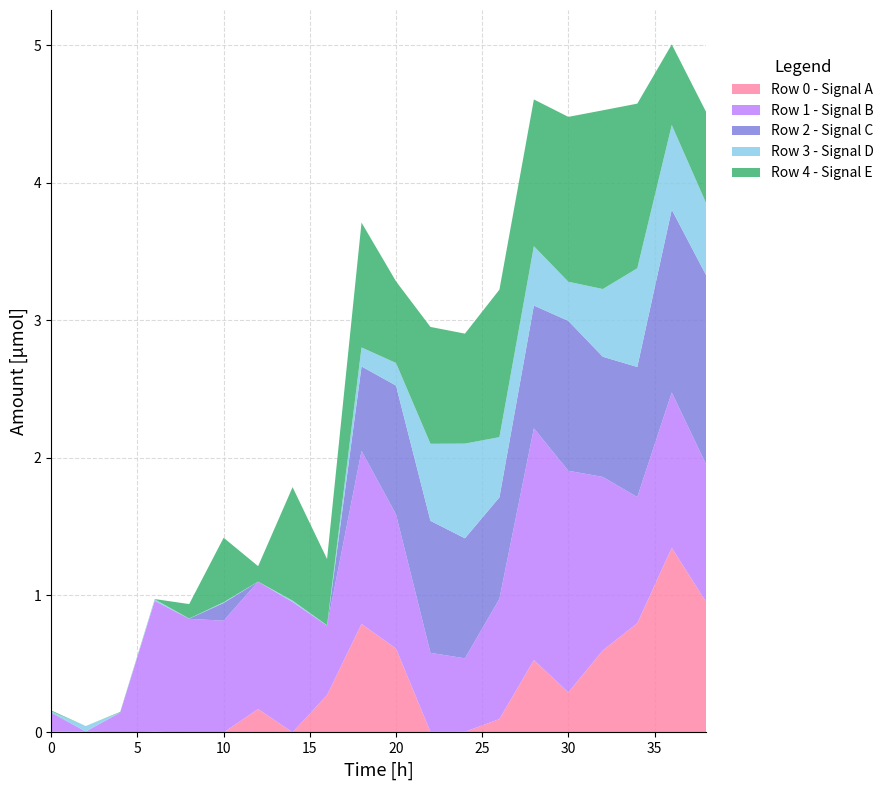

Reading left to right, list all the values displayed in this chart.

Row 0: 5650	5980	1170	4760	140	0	170570	1110	271890	789850	610690	4390	4760	97390	526960	291800	597720	794920	1343880	948140
Row 1: 135600	230	143440	952900	826930	813480	926440	948230	505680	1259100	976740	574990	534750	874930	1686750	1612600	1261970	918070	1130310	1000840
Row 2: 4419	1230	920	510	920	128860	550	0	0	614750	937030	960600	873450	738700	893220	1090920	874560	946860	1330240	1377130
Row 3: 7540	39020	430	10950	1090	5750	270	10020	2380	138390	164480	560790	689030	438009	431990	284760	492750	718330	616070	524110
Row 4: 6900	160	3930	1830	105190	469000	112340	825960	482370	908640	594310	850450	800500	1073530	1067810	1199900	1300720	1198050	586820	663860